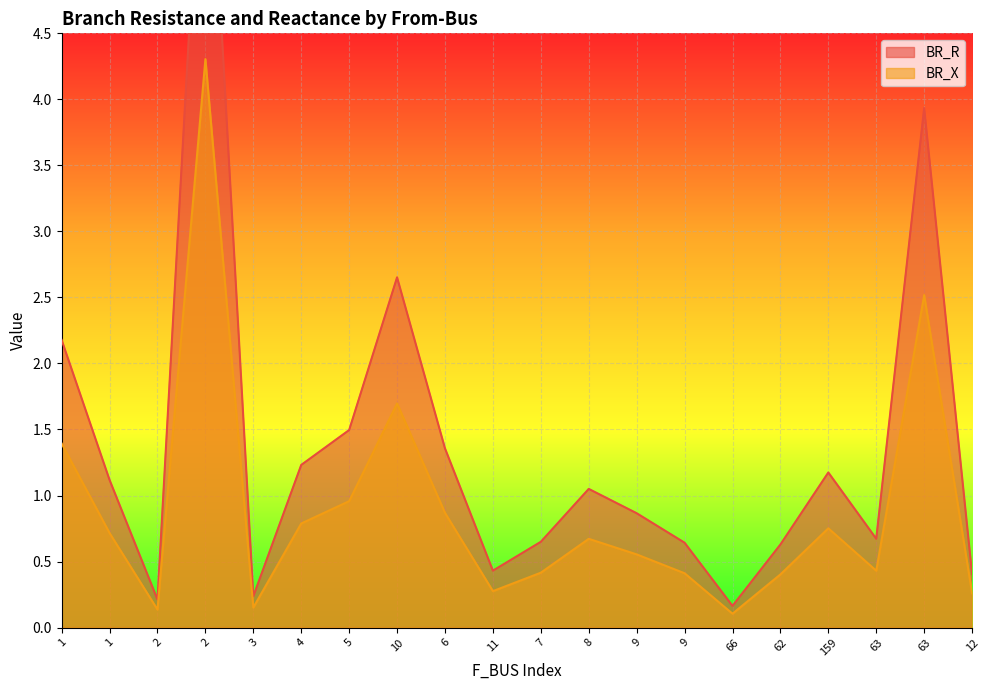

Which series has the largest total across all categories?

BR_R